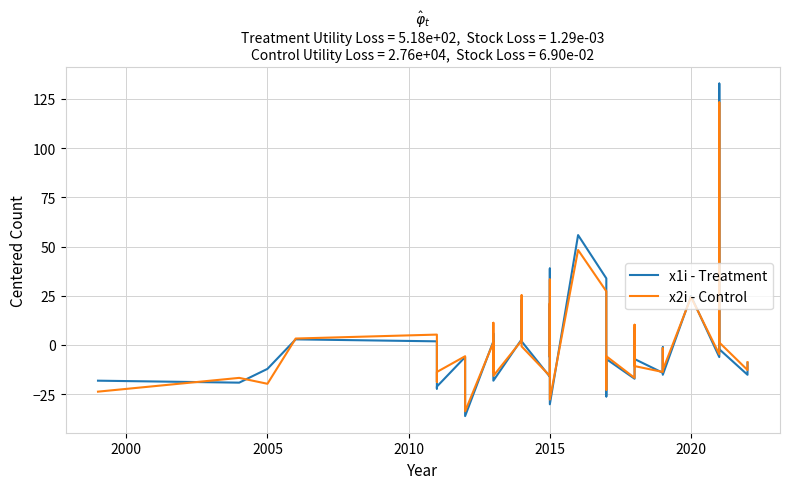

True or false: x1i - Treatment has a value of -12.2 at 2005.

True